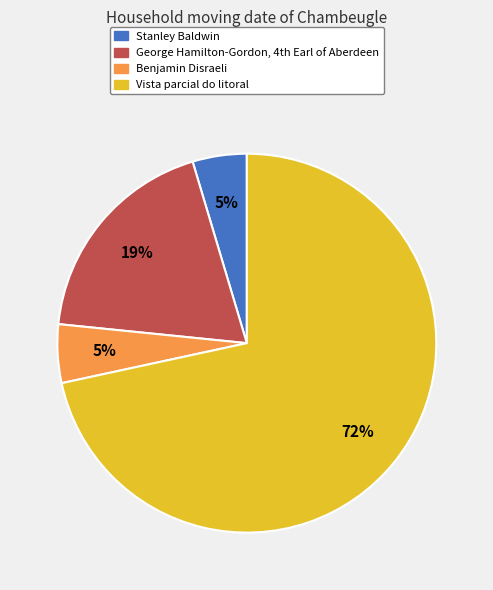

How many slices are in this pie chart?

4